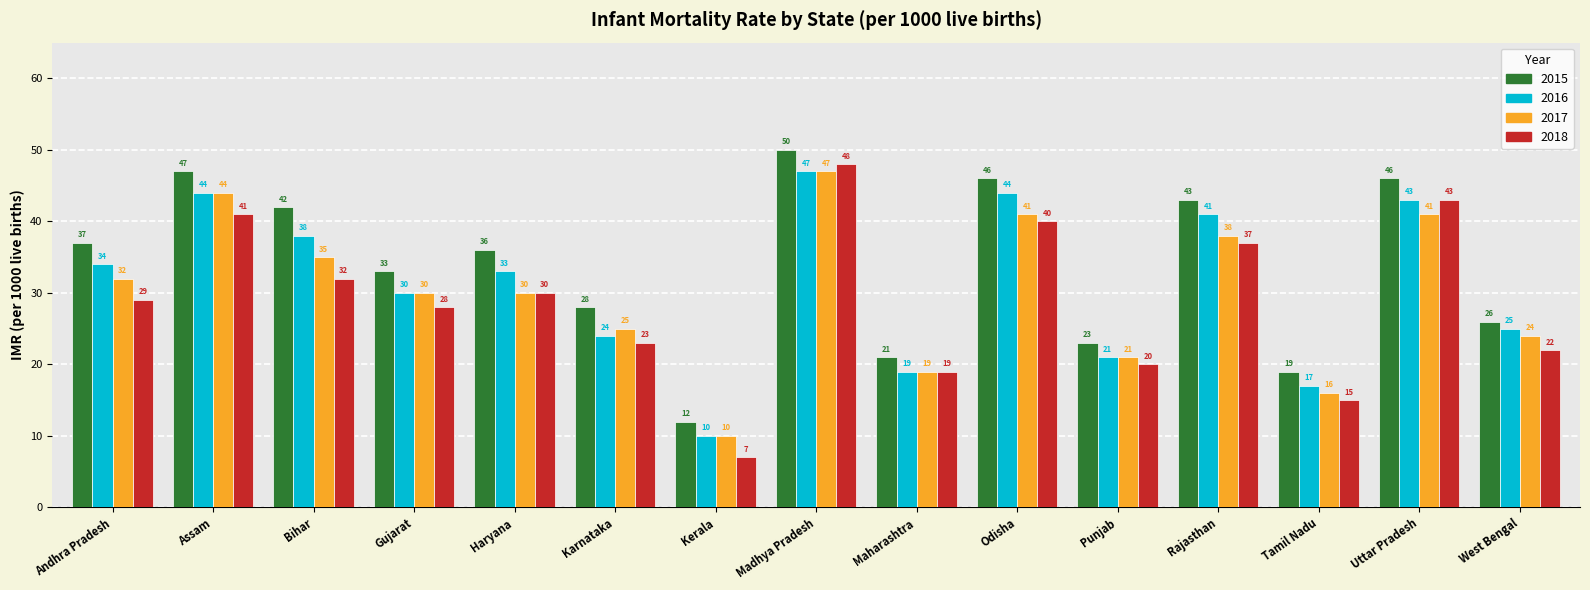

What is the difference between the 2017 values at West Bengal and Uttar Pradesh?

17